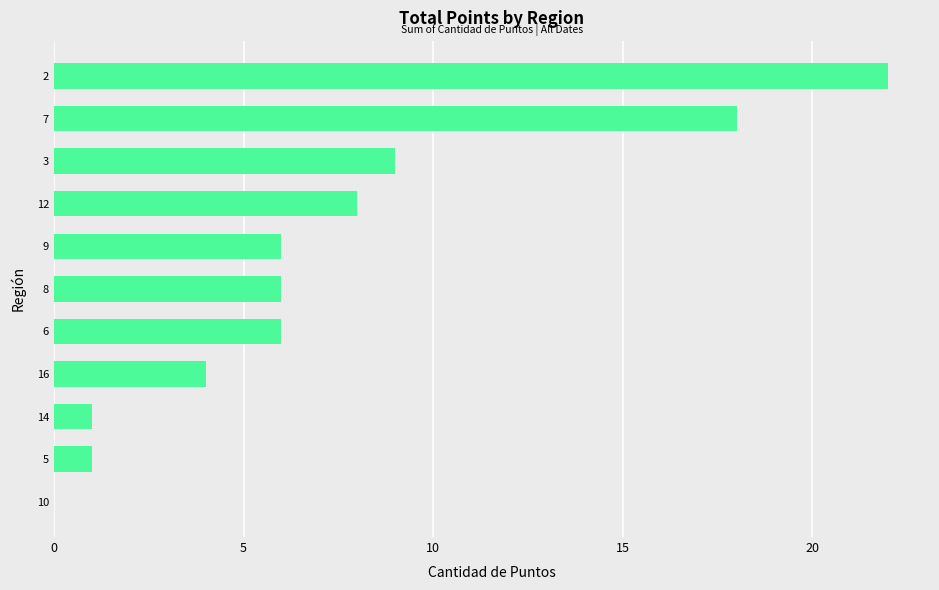

Where is the data nearest to the value 11?

3